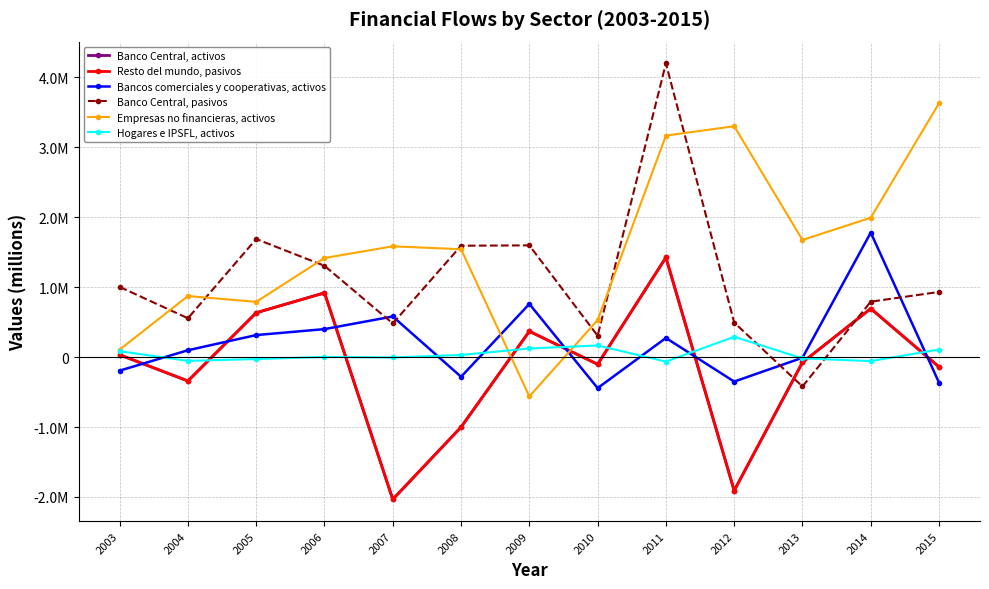

What is the value of the Hogares e IPSFL, activos point at the 1st from the left?

84114